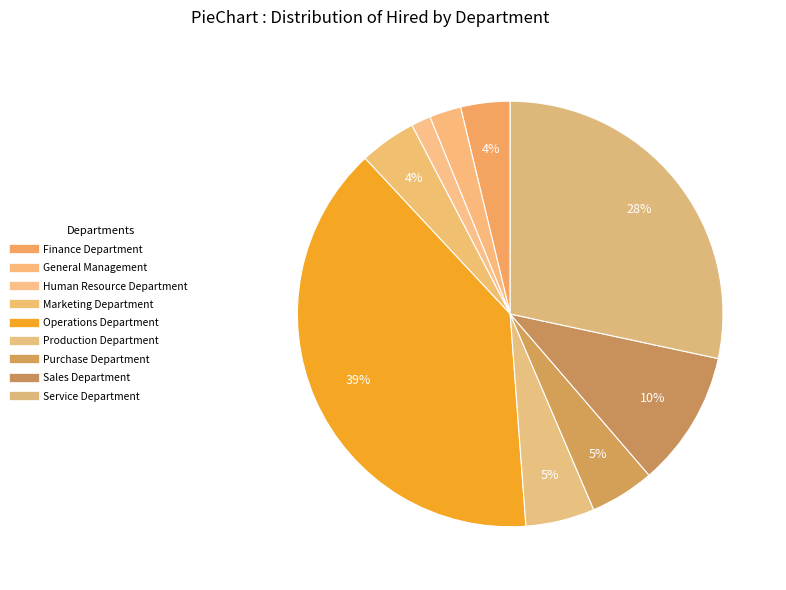

Count the number of slices in the pie.

9